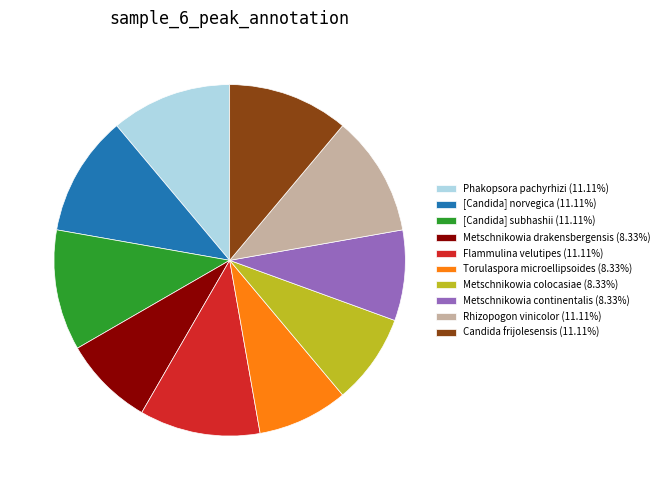

Is it true that [Candida] norvegica is 1% of the pie?

False